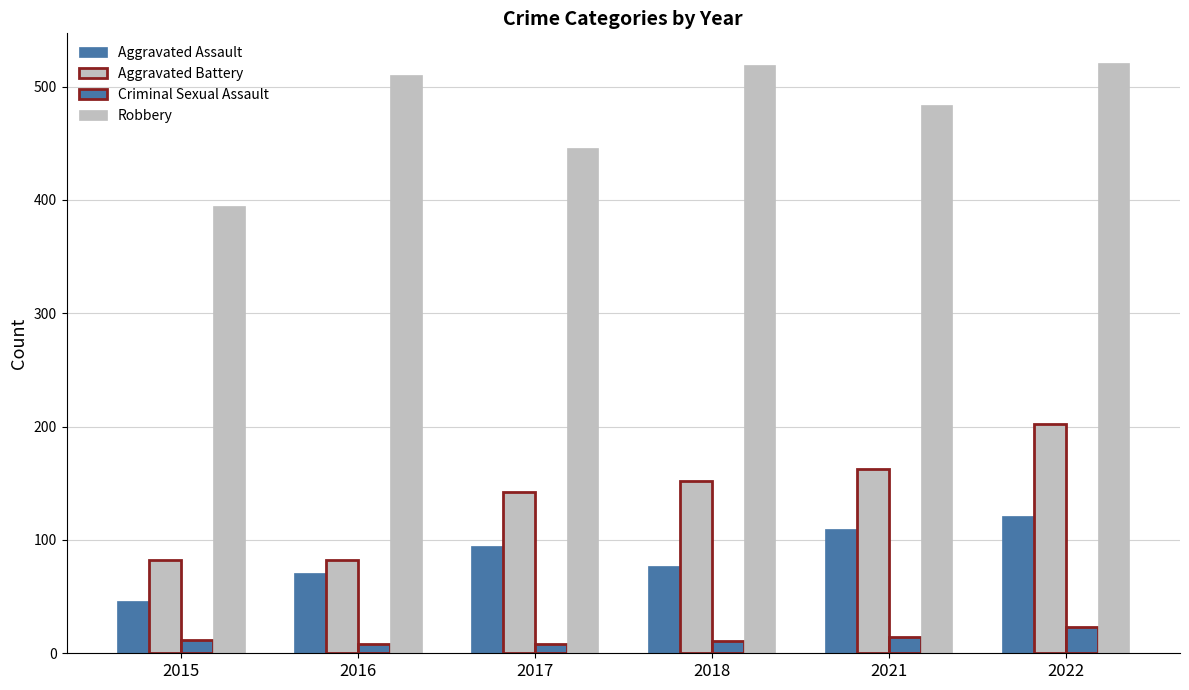

Are the bars grouped side by side (vs. stacked)?

Yes